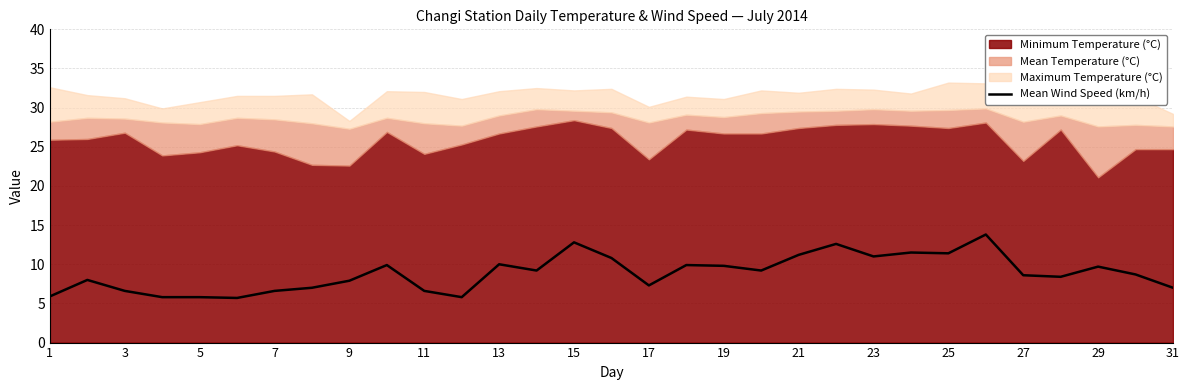

The Mean Wind Speed (km/h) series shows 14.6 at 29. True or false?

False